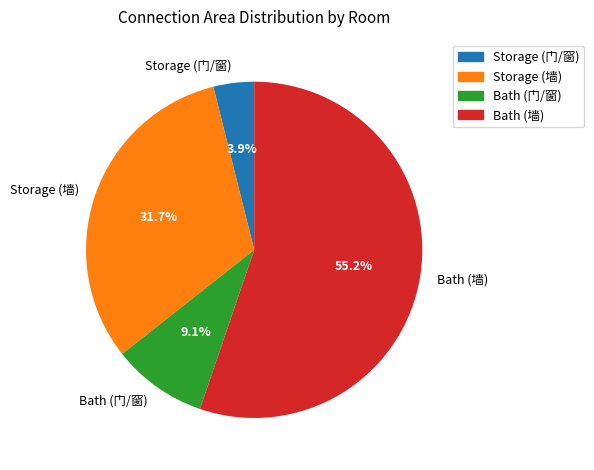

Rank the categories by value from lowest to highest.

Storage (门/窗), Bath (门/窗), Storage (墙), Bath (墙)